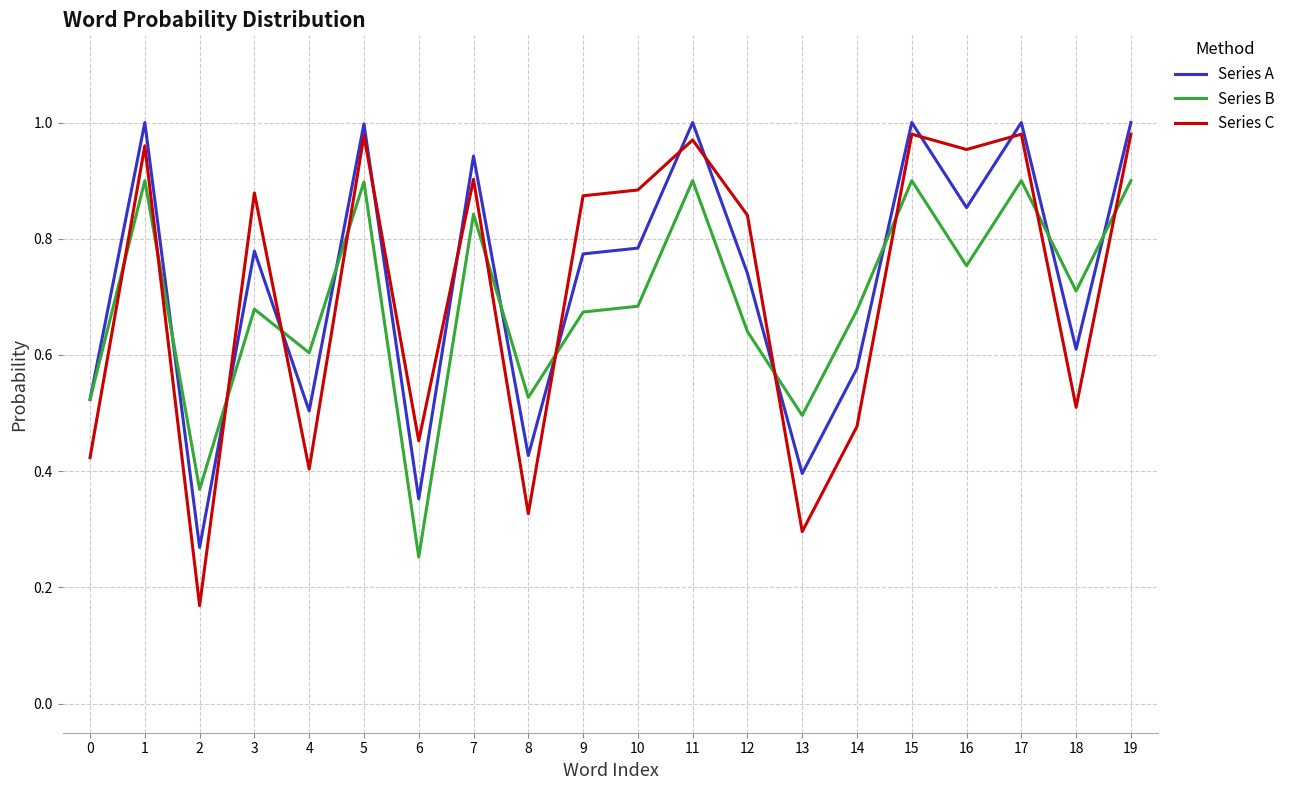

Is the value of Series B at 6 greater than the value of Series A at 19?

No